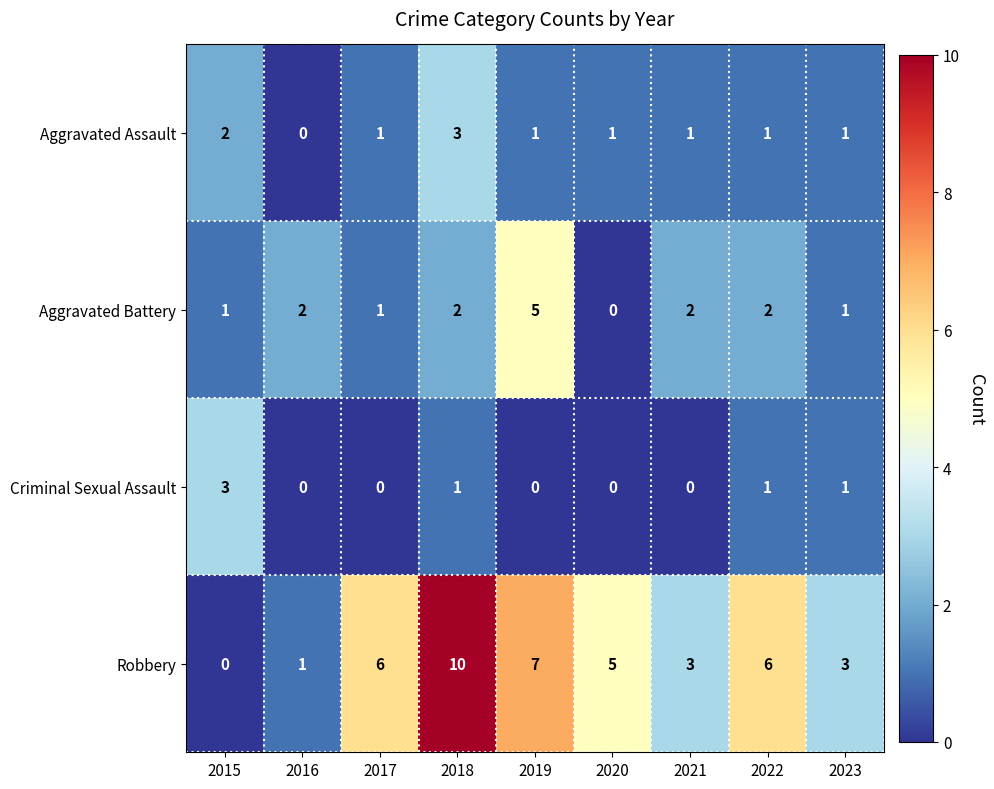

What is the total value across all series at 2019?

13